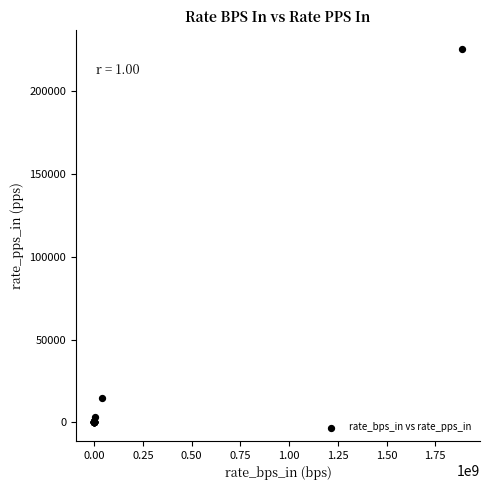

What Y value in the scatter plot is closest to 112794?

14550